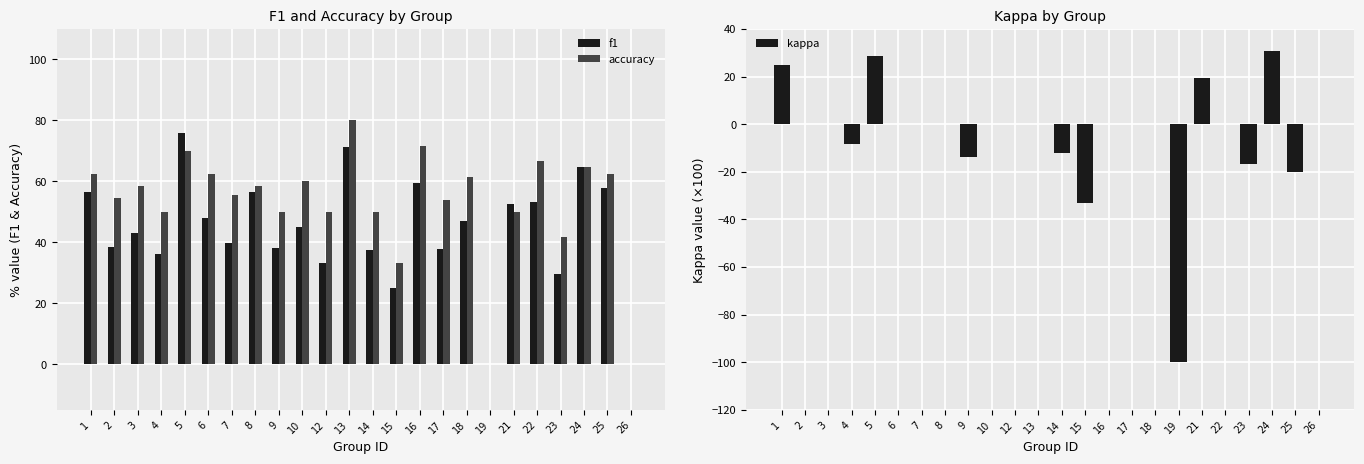

What is the maximum value for kappa?

30.8